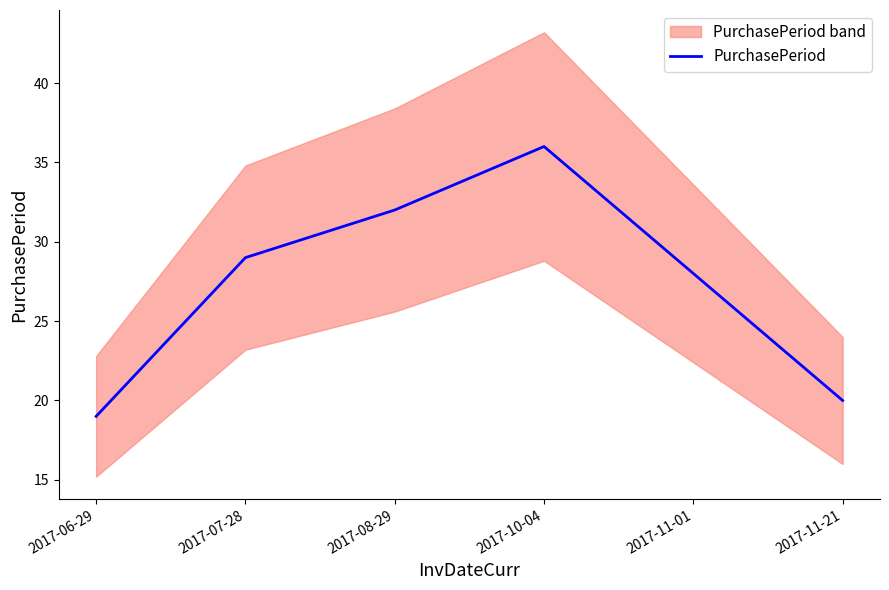

Reading left to right, extract all data points from this chart.

19	29	32	36	28	20